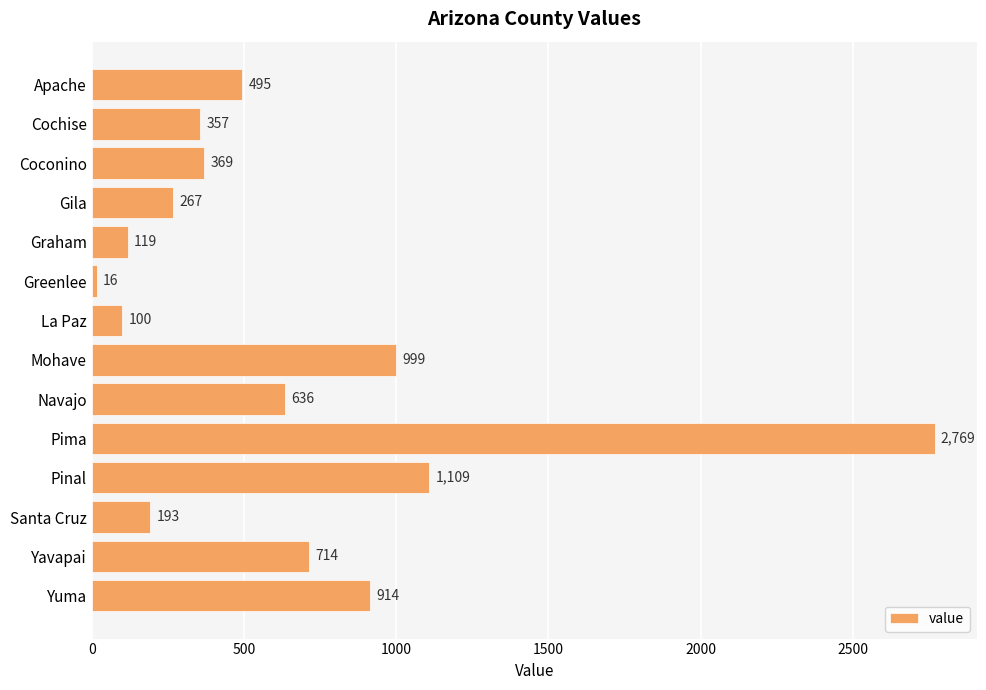

What is the average value?

647